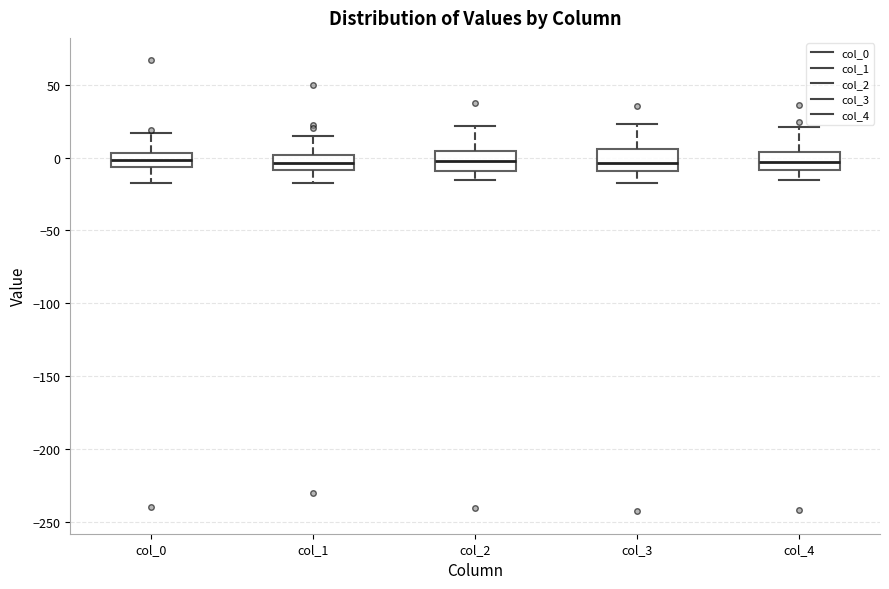

Where does the median line of the box for col_3 sit on the y-axis? The values are not printed on the chart, so give them approximately, as read against the axis.

-5